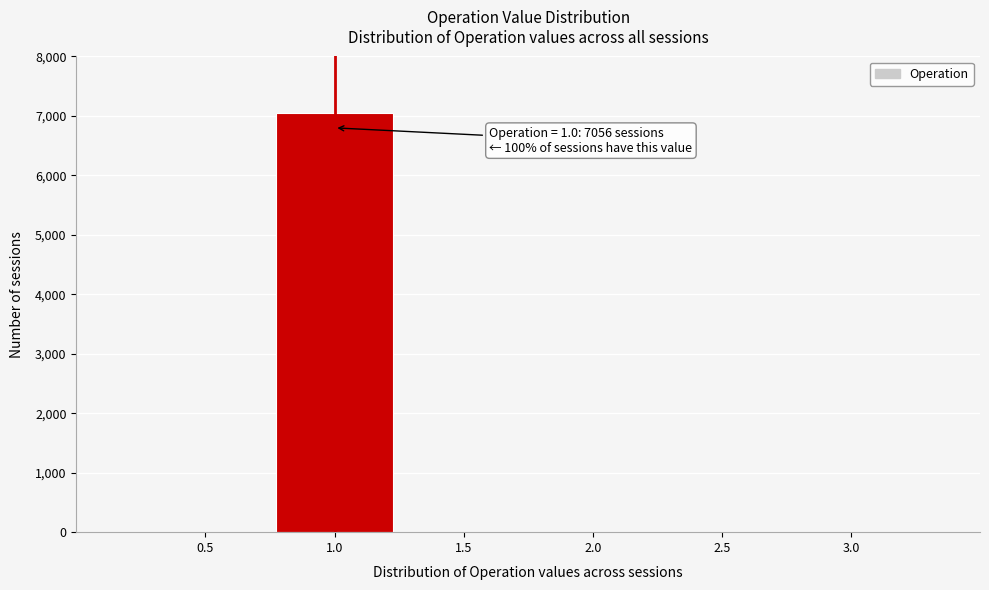

Reading right to left, extract all data points from this chart.

3.0=0	2.5=0	2.0=0	1.5=0	1.0=7056	0.5=0